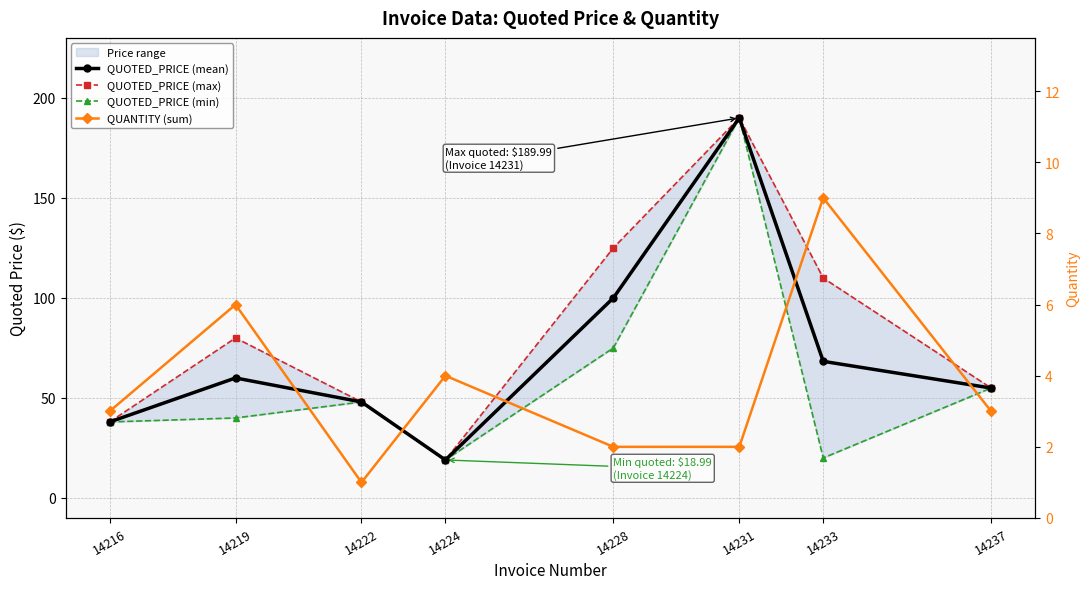

Does the chart have visible grid lines?

Yes